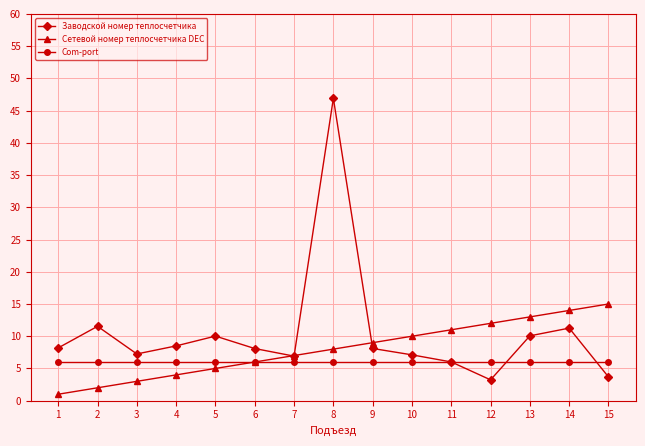

Read the Com-port value at 7.

6.0